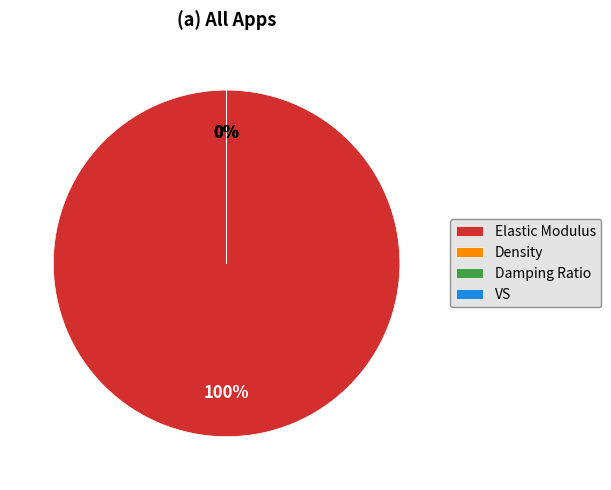

How many slices are in this pie chart?

4